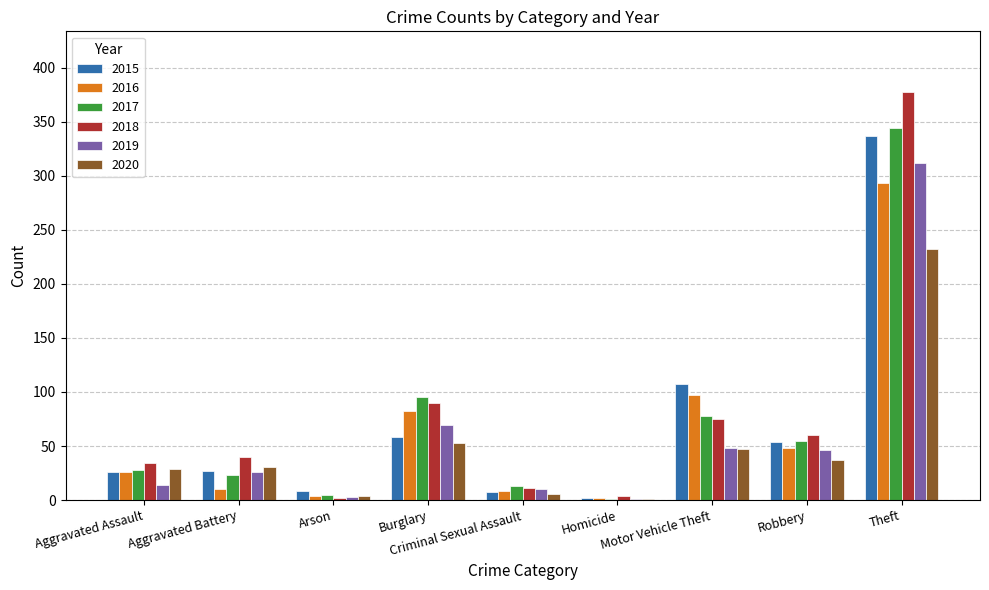

What is the greatest value displayed?

377